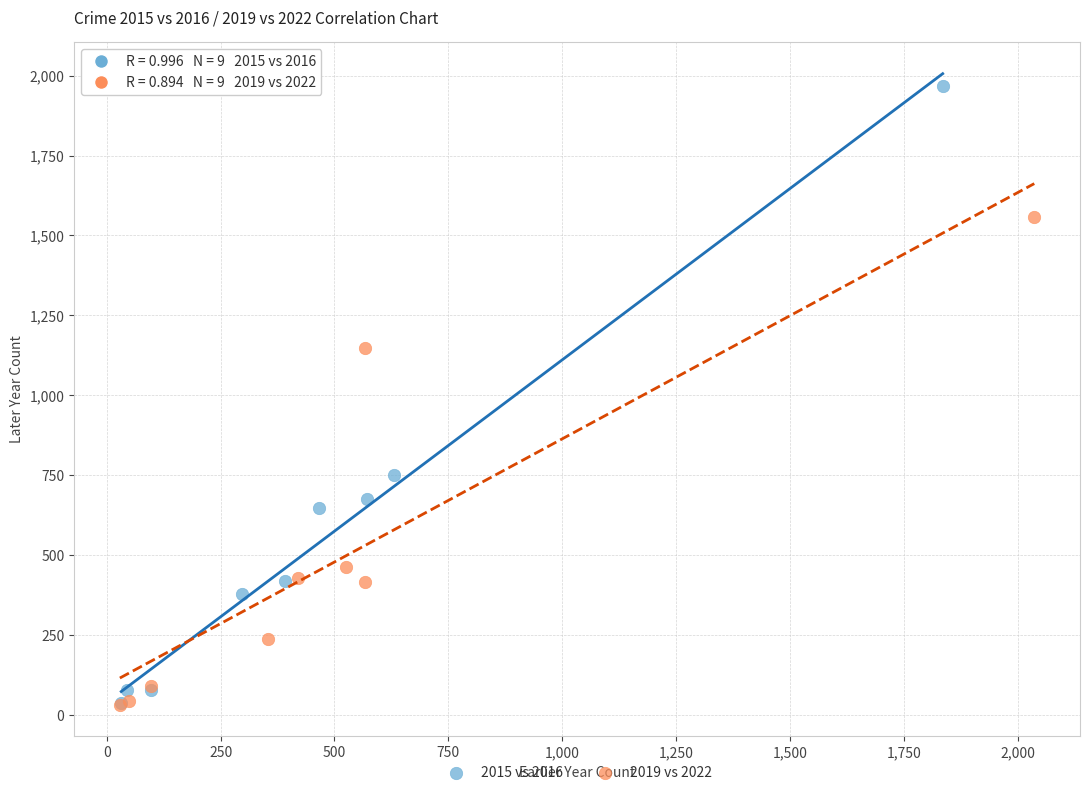

Which series reaches the maximum Y coordinate?

2015 vs 2016